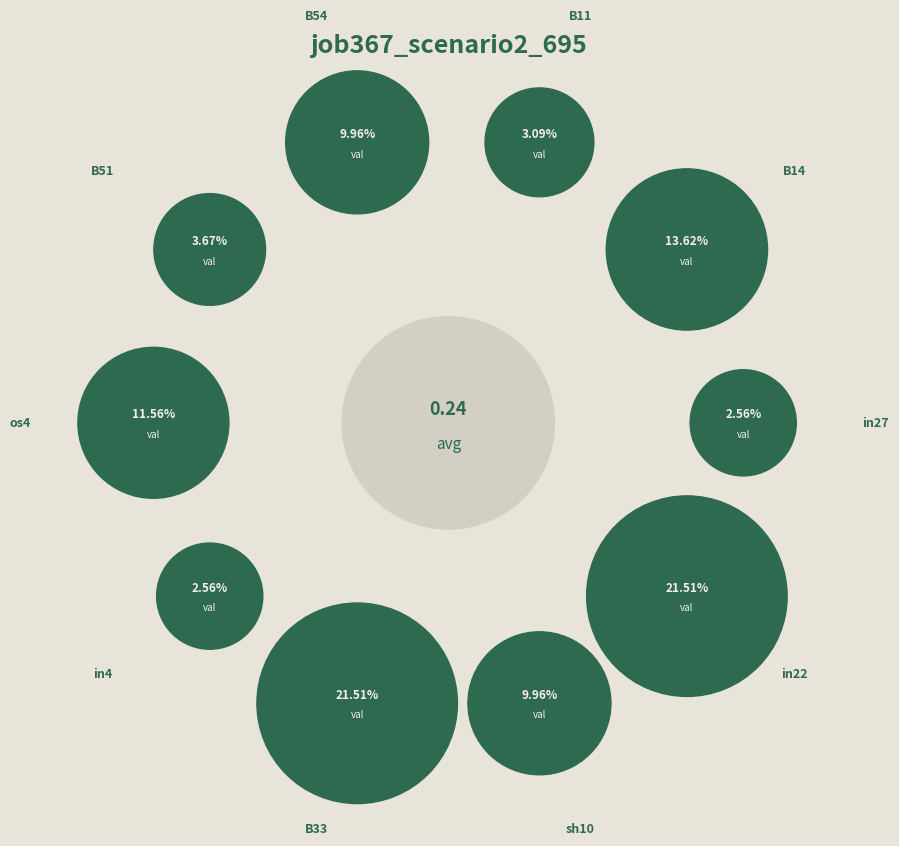

Combined, do B11 and B33 account for over 50%?

No